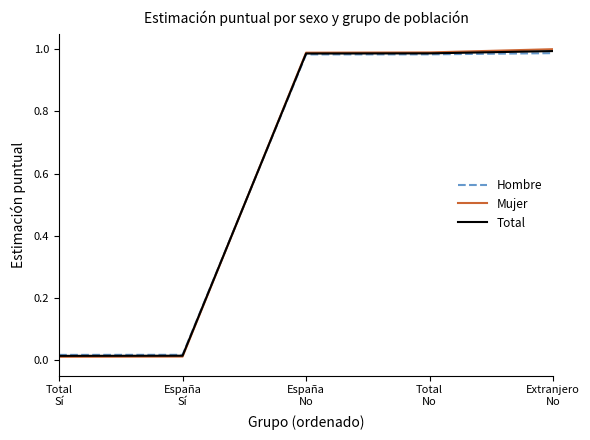

Which series has the widest spread of values?

Mujer